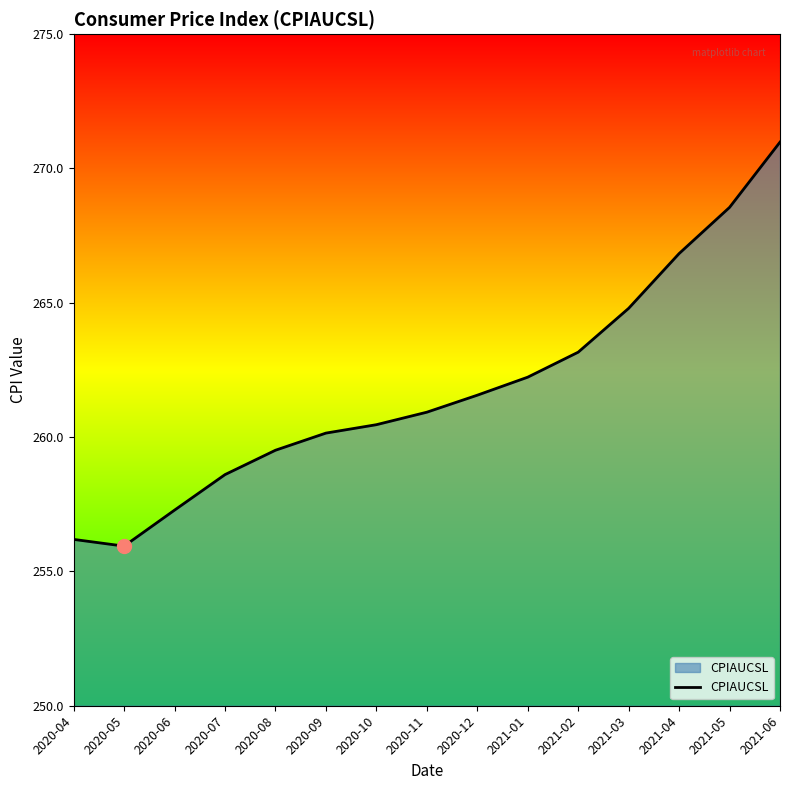

Where does the data first go above 260?

2020-09